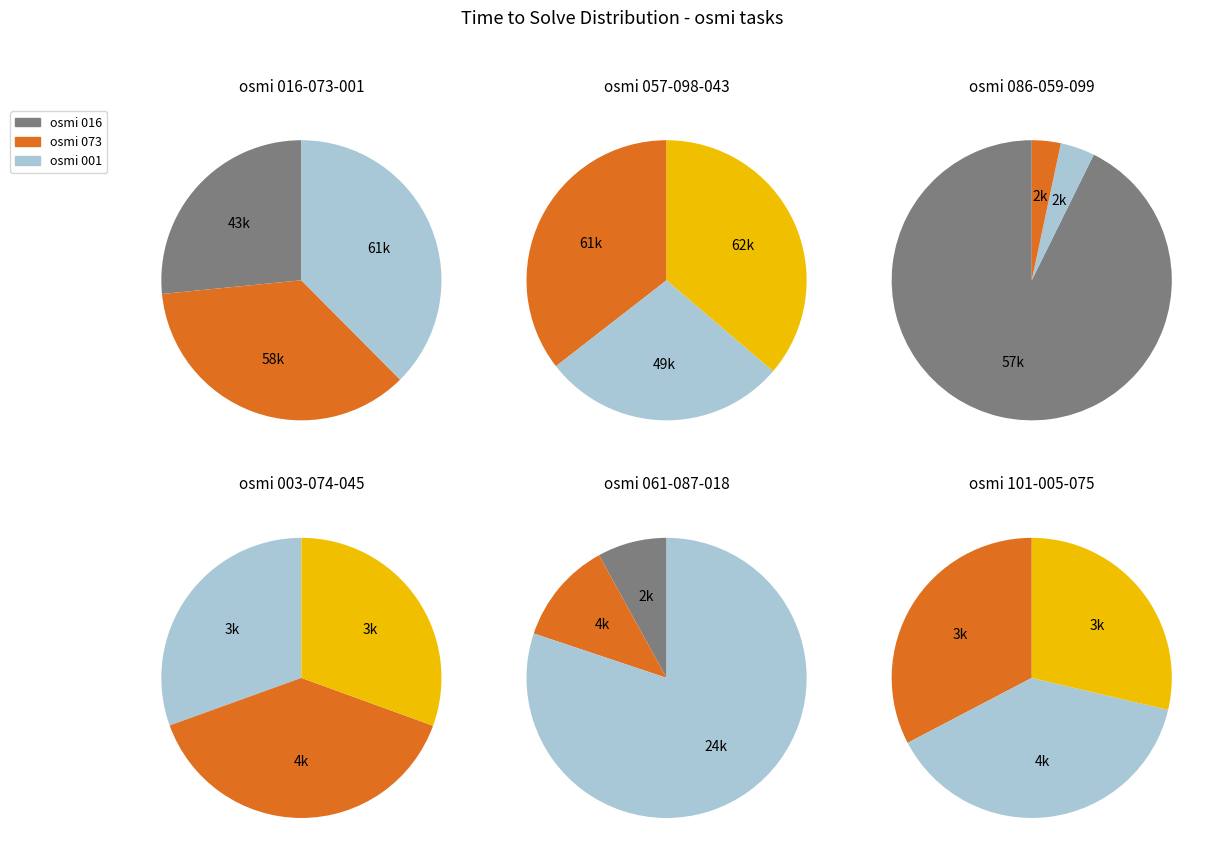

How much of the chart is everything except osmi 003?

99.2%